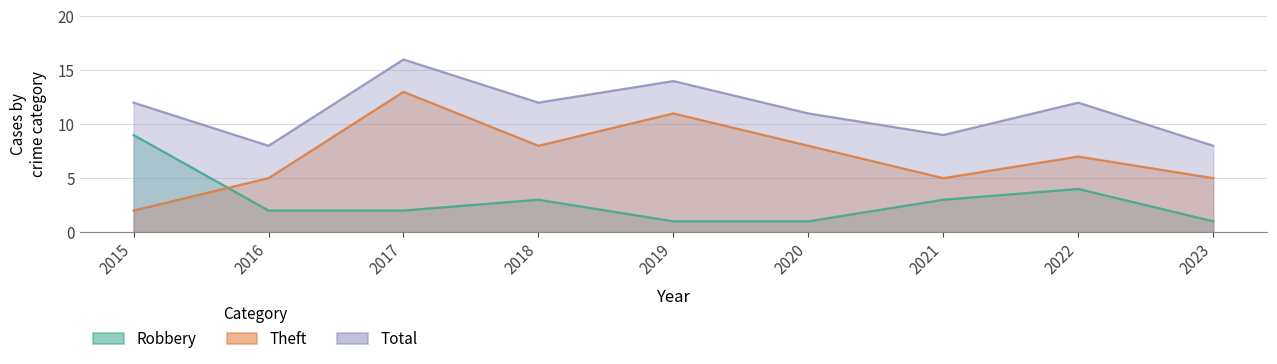

How many series are shown in this chart?

3